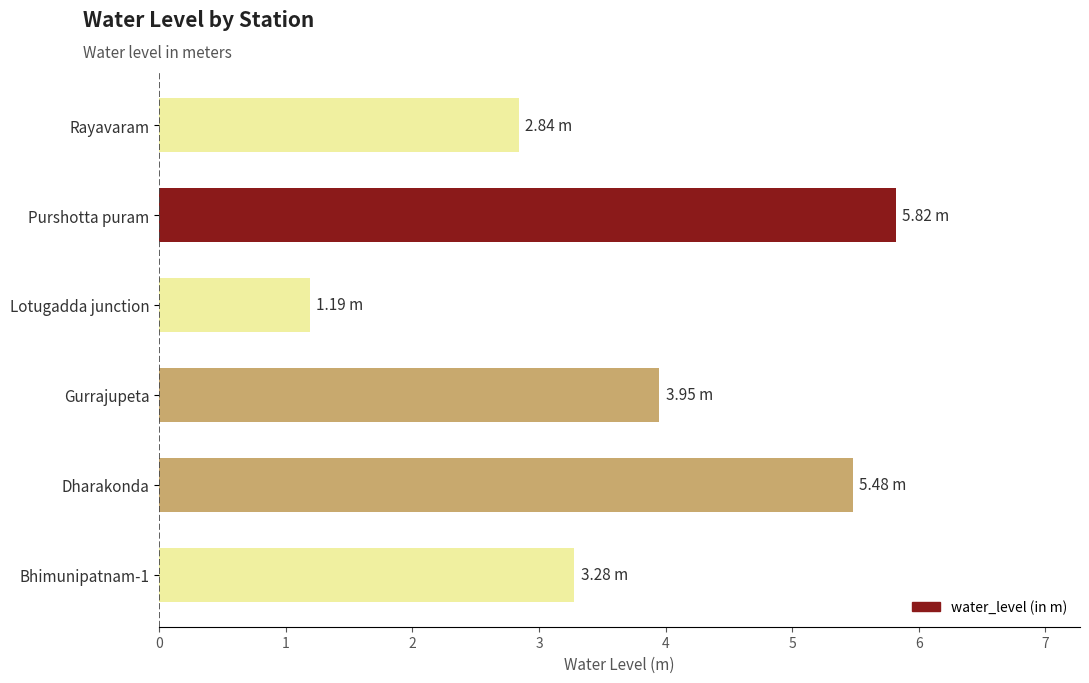

Between Purshotta puram and Gurrajupeta, which is larger?

Purshotta puram